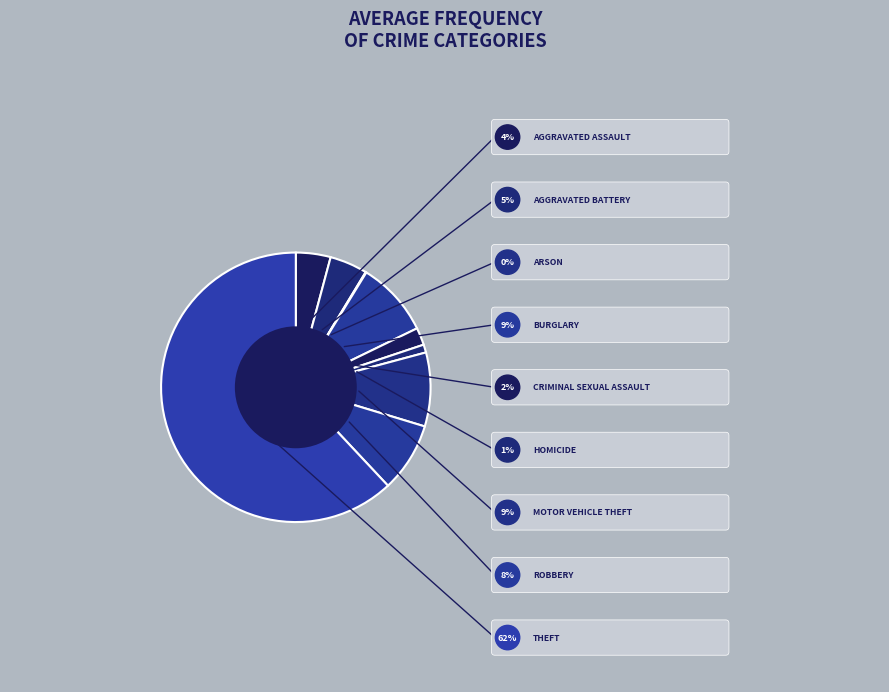

Which slice is the largest?

Theft